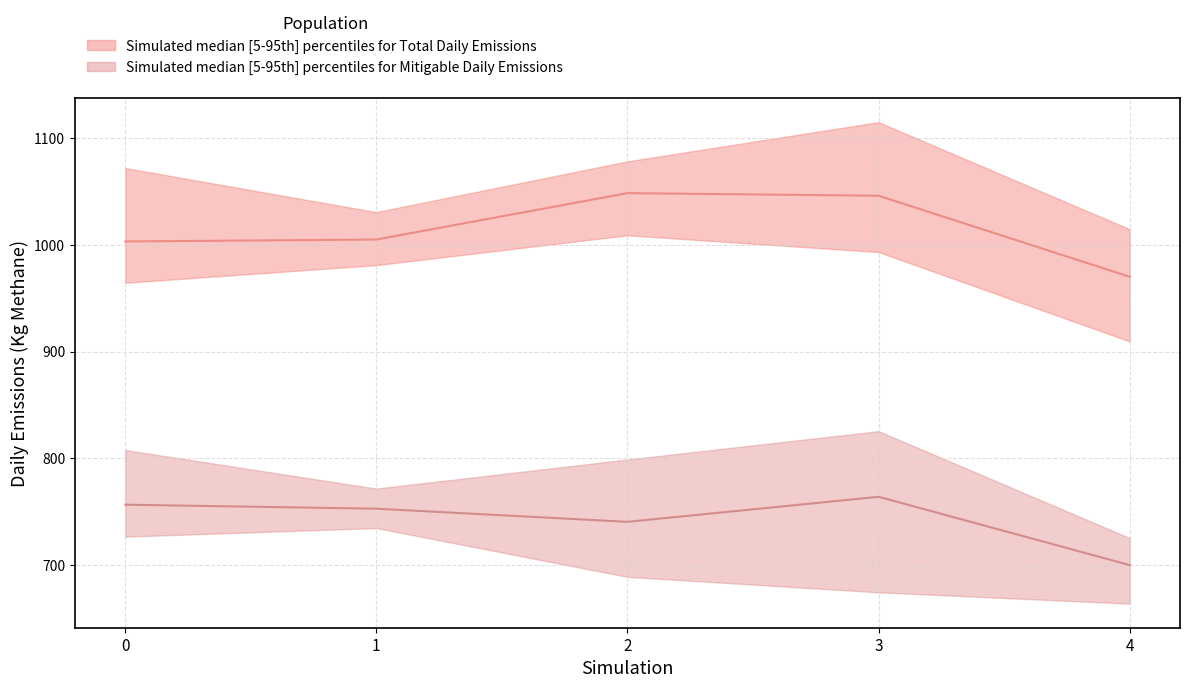

Where is the first local maximum for Average True Mitigable Daily Emissions?

3